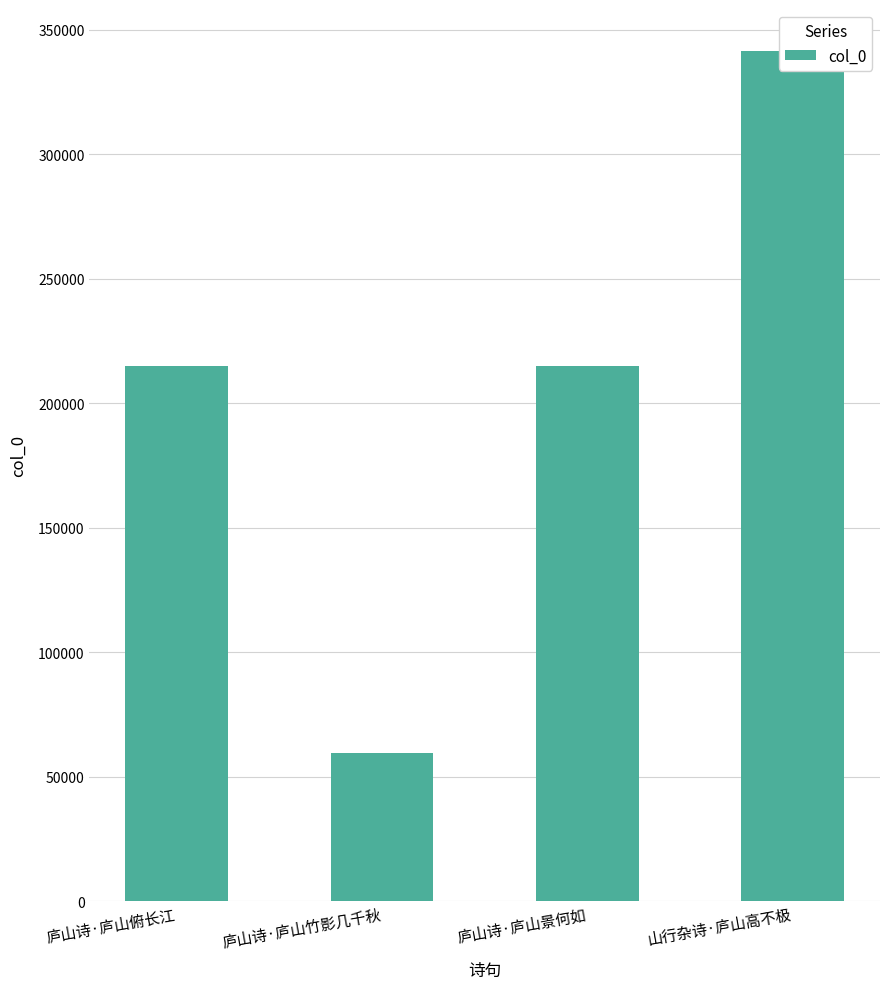

List the labels in order of value, largest first.

山行杂诗·庐山高不极, 庐山诗·庐山景何如, 庐山诗·庐山俯长江, 庐山诗·庐山竹影几千秋